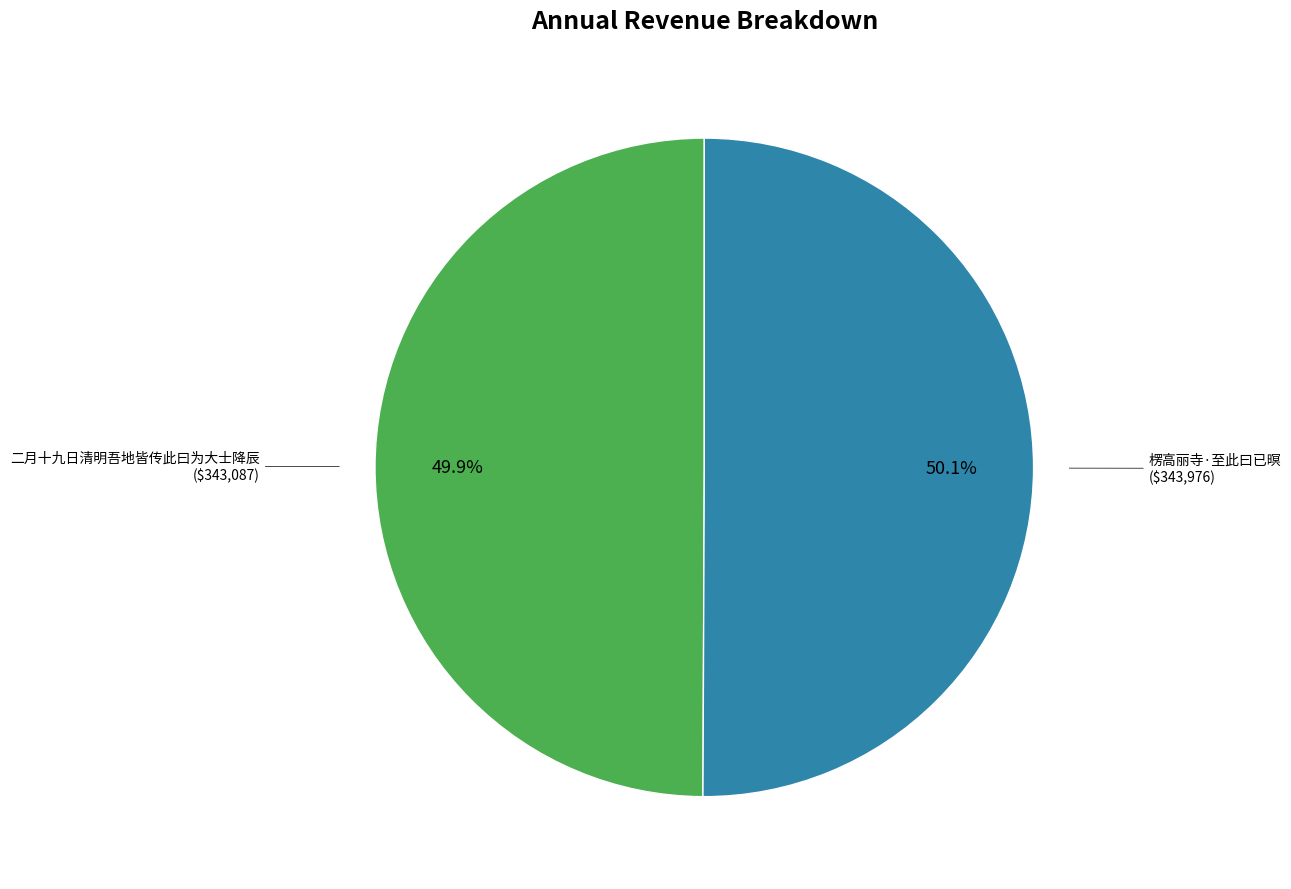

Is there any slice that represents more than half of the pie?

Yes